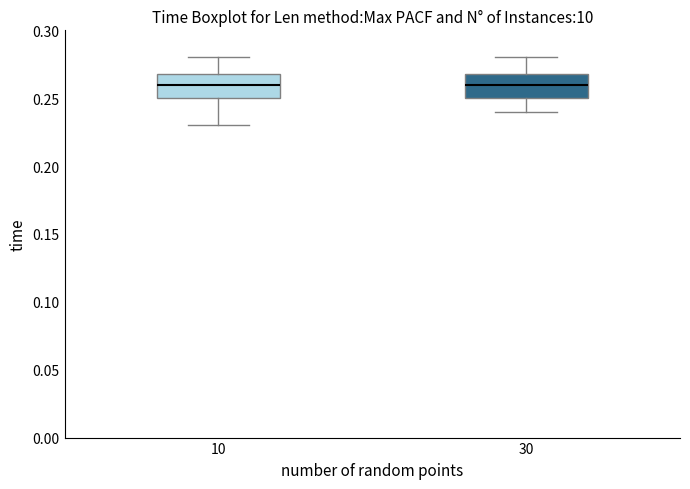

Reading left to right, transcribe this box plot: for each box, give where its median line is, the range the box spans, and where its two whiskers end, as read against the y-axis. The values are not printed on the chart, so give them approximately, as read against the axis.

10: median 0.26, box 0.25 to 0.27, whiskers 0.23 to 0.28
30: median 0.26, box 0.25 to 0.27, whiskers 0.24 to 0.28